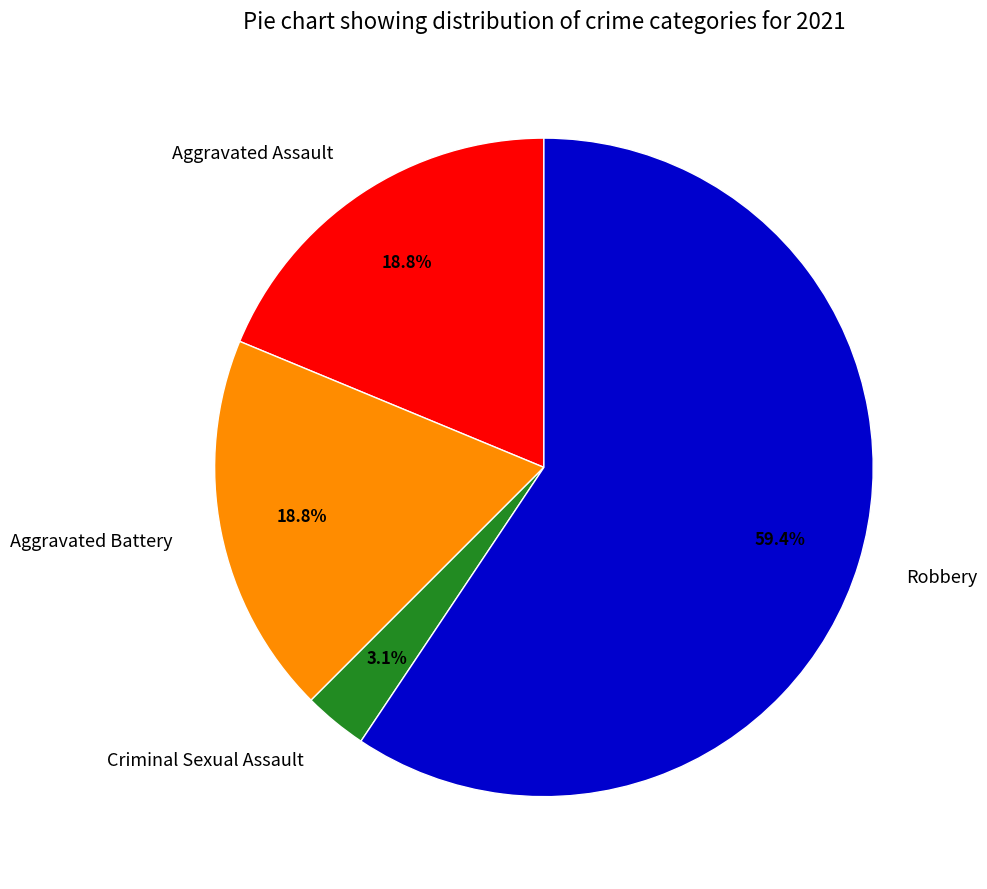

How many segments does this pie chart have?

4